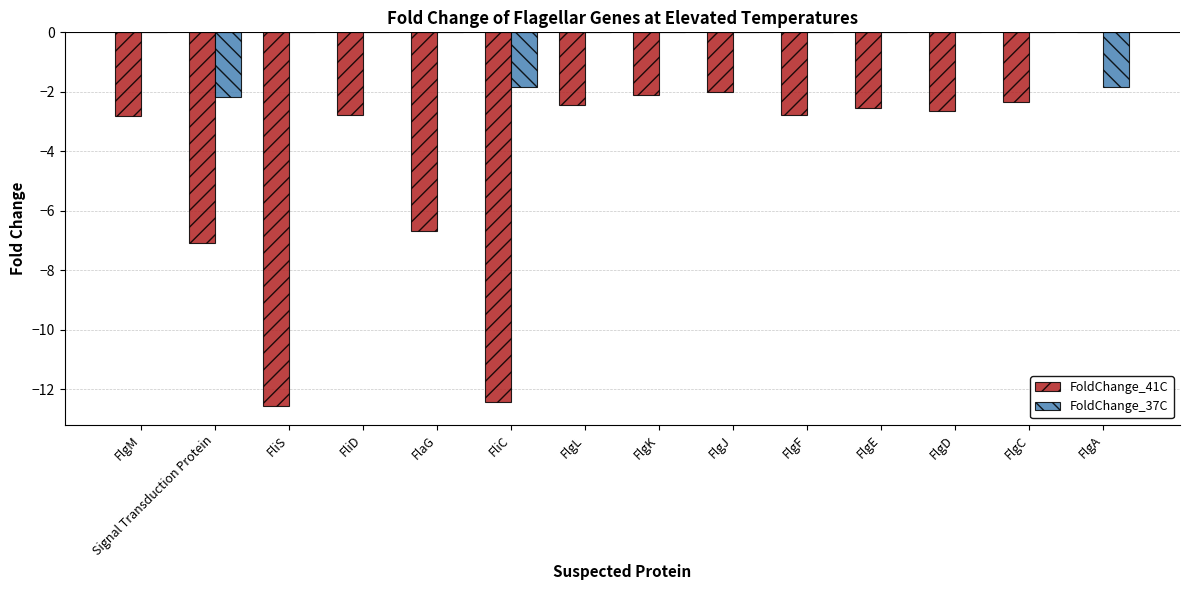

What is the sum of the FoldChange_41C values at FlaG and FlgD?

-9.3